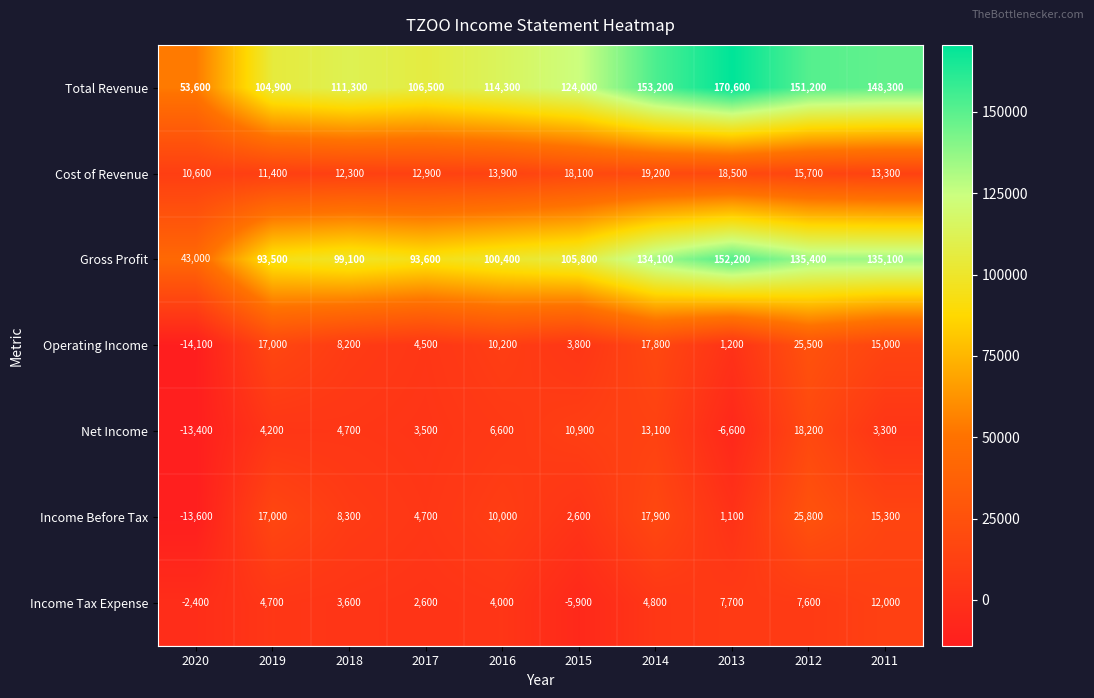

Which category has the highest value in the Income Before Tax series?

2012